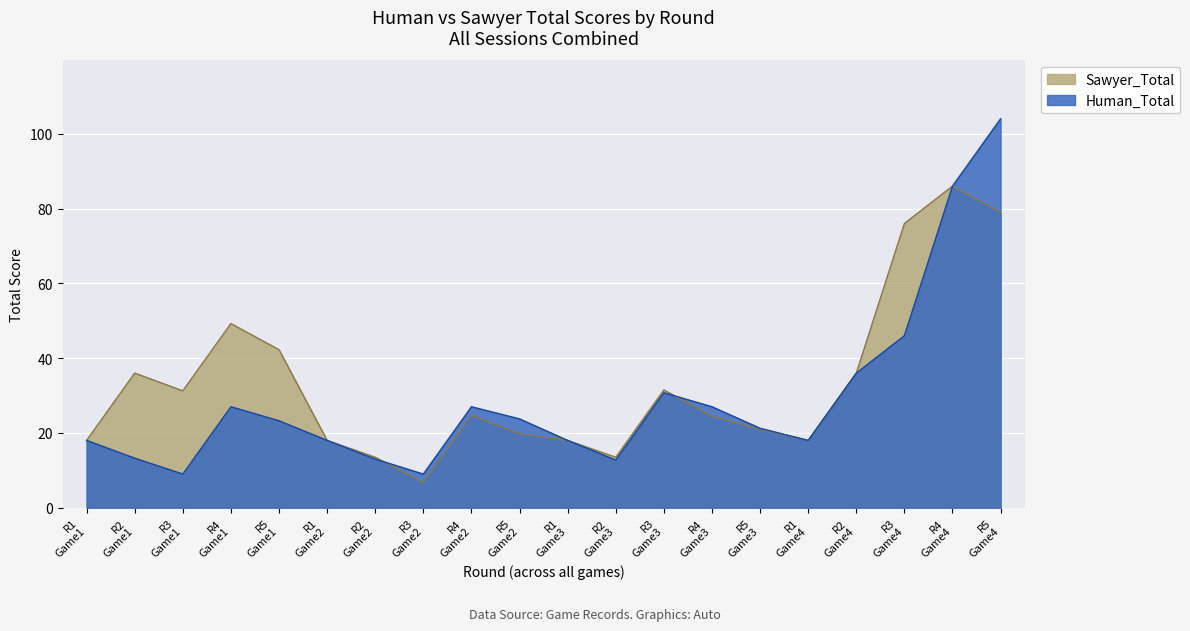

In Sawyer_Total, how many points are lower than both neighbors (excluding endpoints)?

4